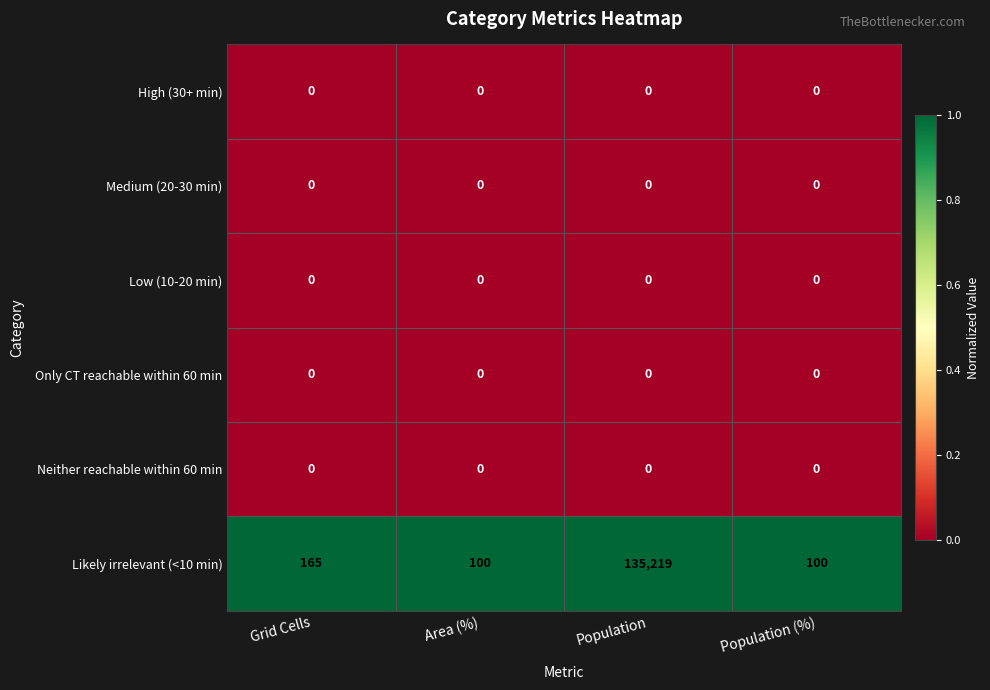

At which category is the sum across all series the highest?

Population